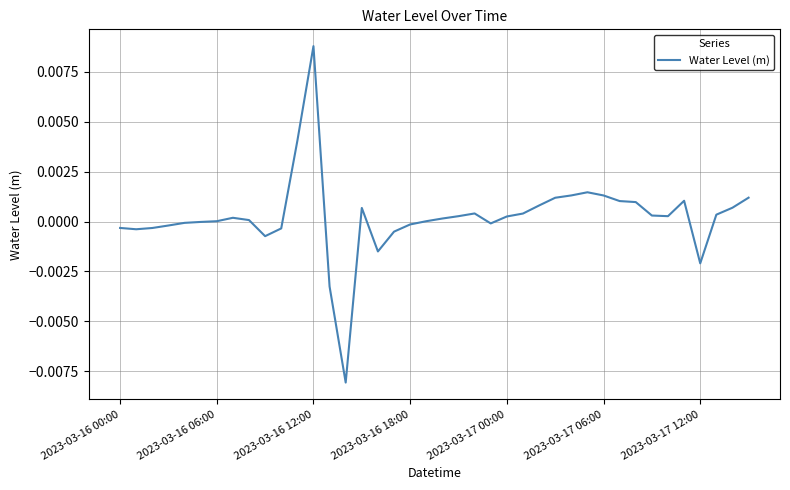

How many lines are shown in the chart?

1